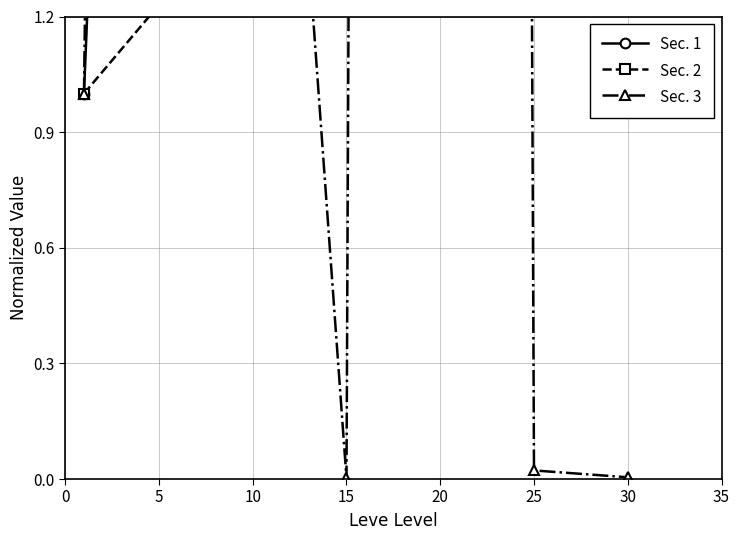

What is the greatest value displayed?

107.5